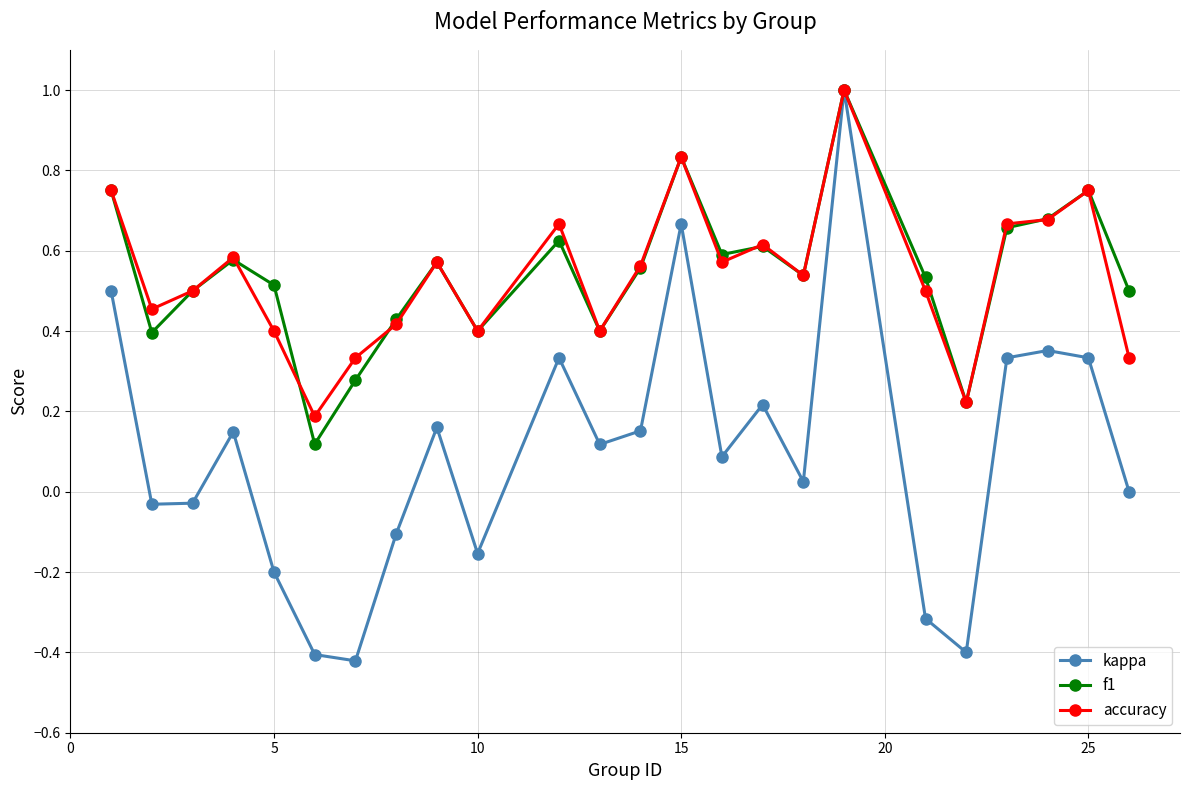

Which series has the largest range (max minus min)?

kappa